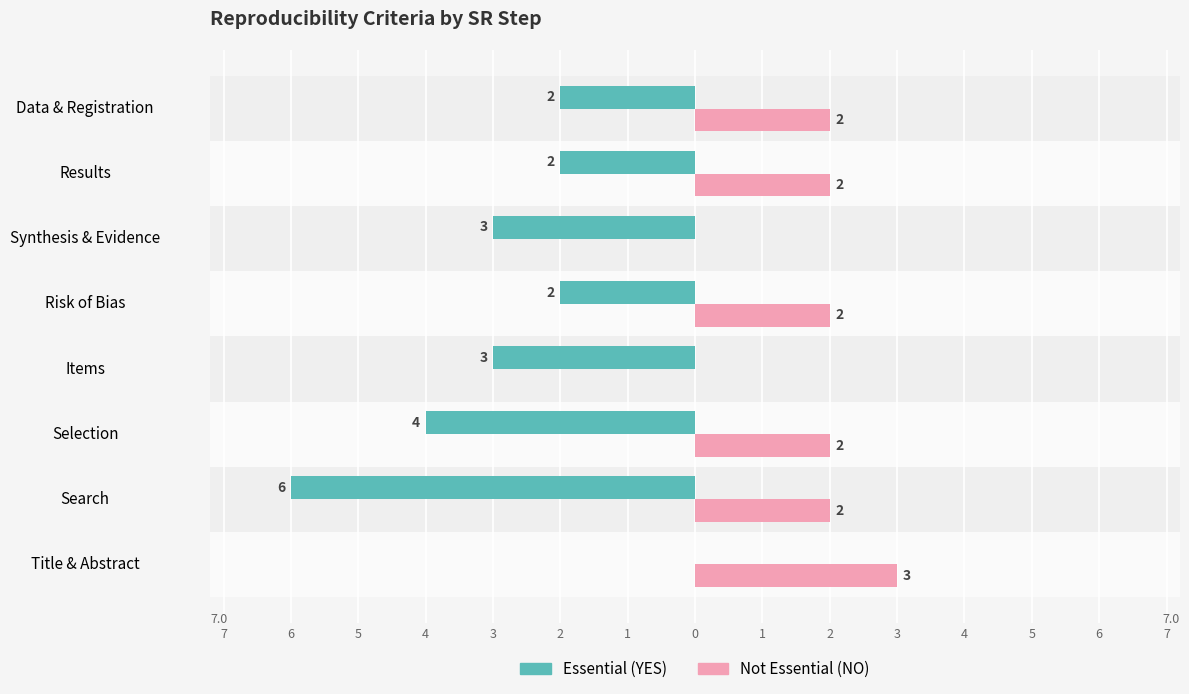

What are all the series names shown in the legend?

Essential (YES), Not Essential (NO)